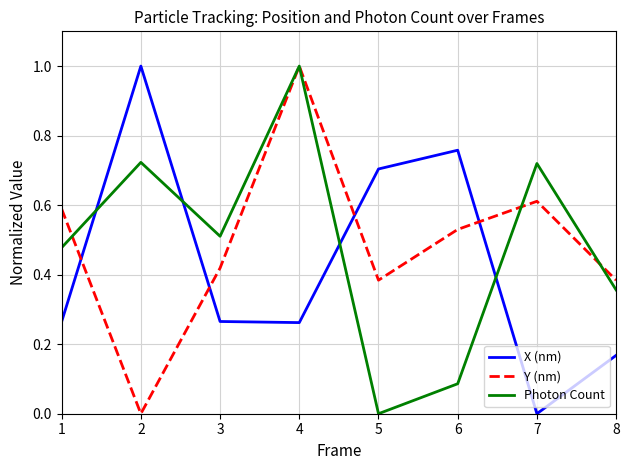

Which series ends up on top after the final intersection of X (nm) and Photon Count?

Photon Count